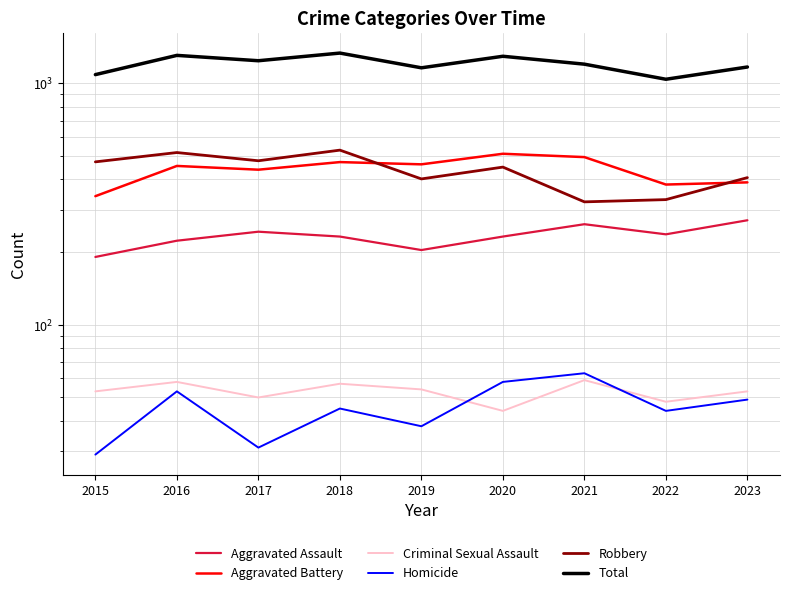

True or false: Criminal Sexual Assault has more than 1 points higher than both neighbors.

True